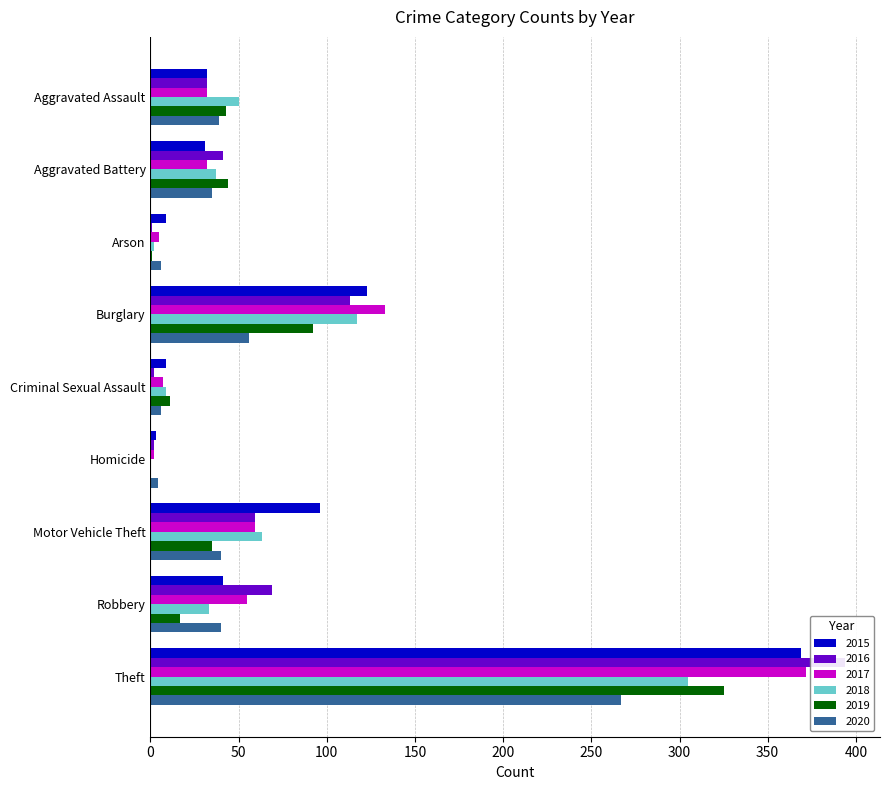

Where is 2020 nearest to the value 135?

Burglary